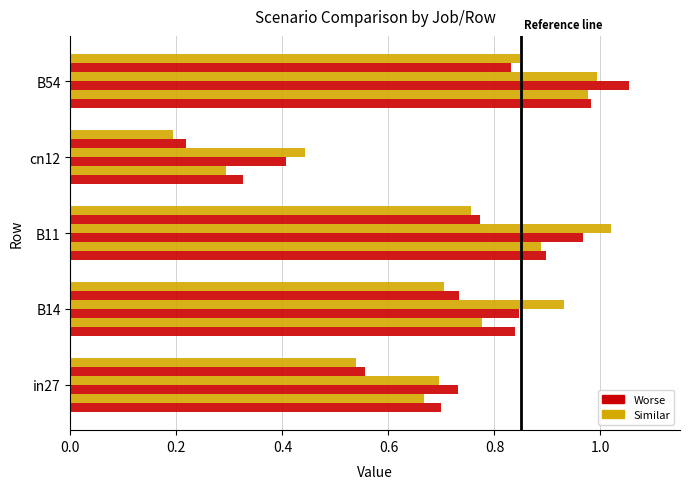

What is the smallest value displayed?

0.2